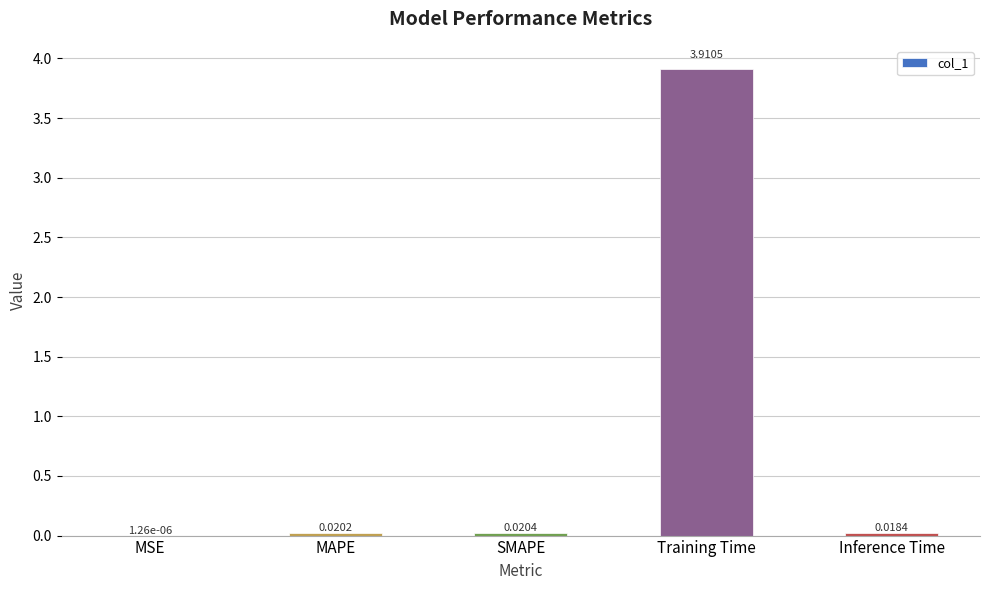

What is the maximum value shown in the chart?

3.9